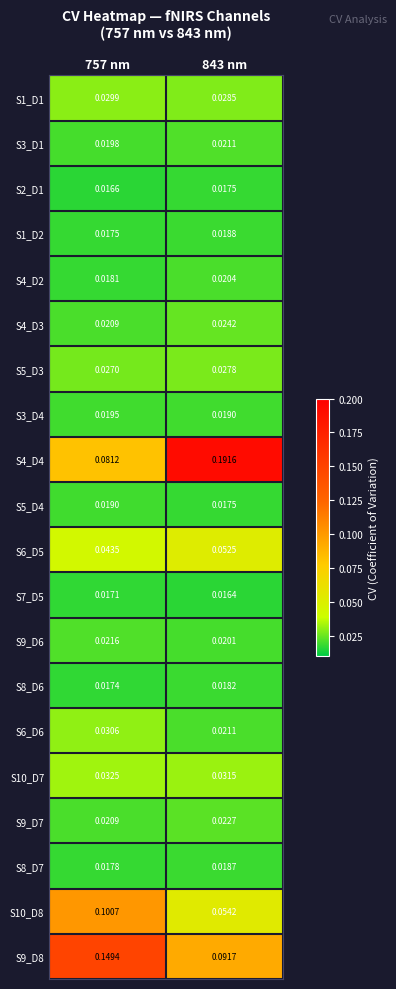

Between 757 nm and 843 nm, which series saw the biggest shift?

S4_D4